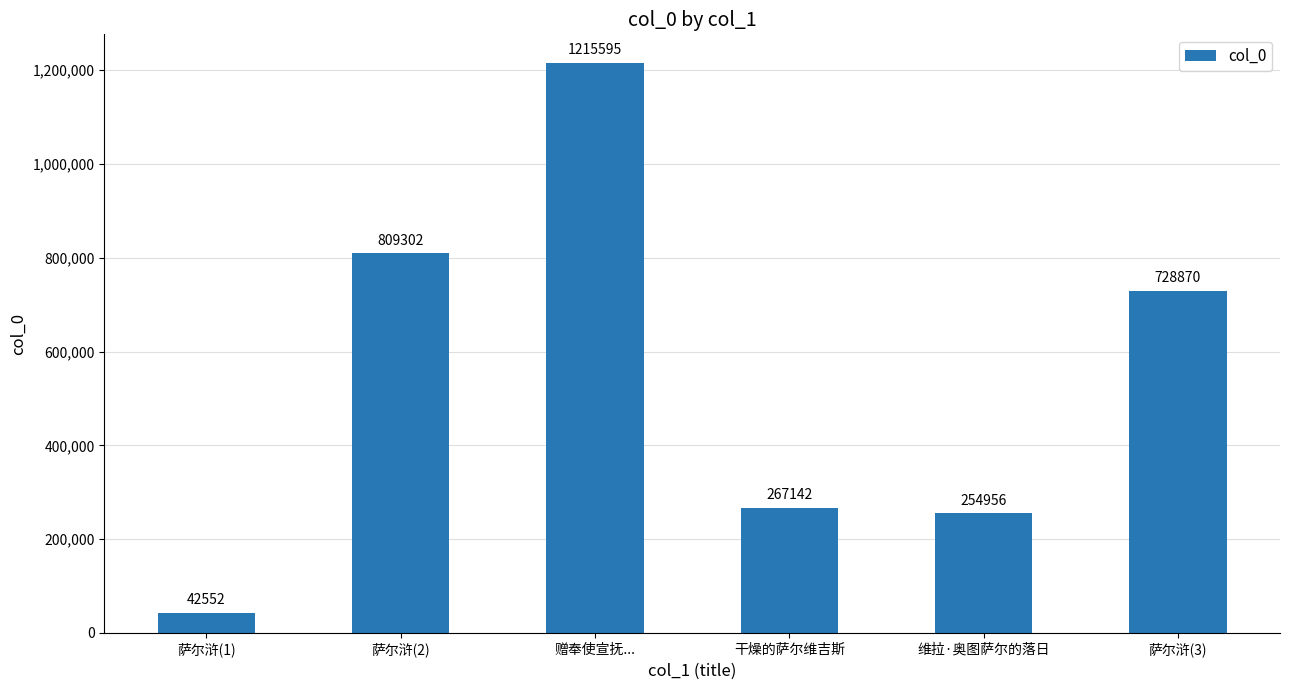

Does the chart contain any negative values?

No